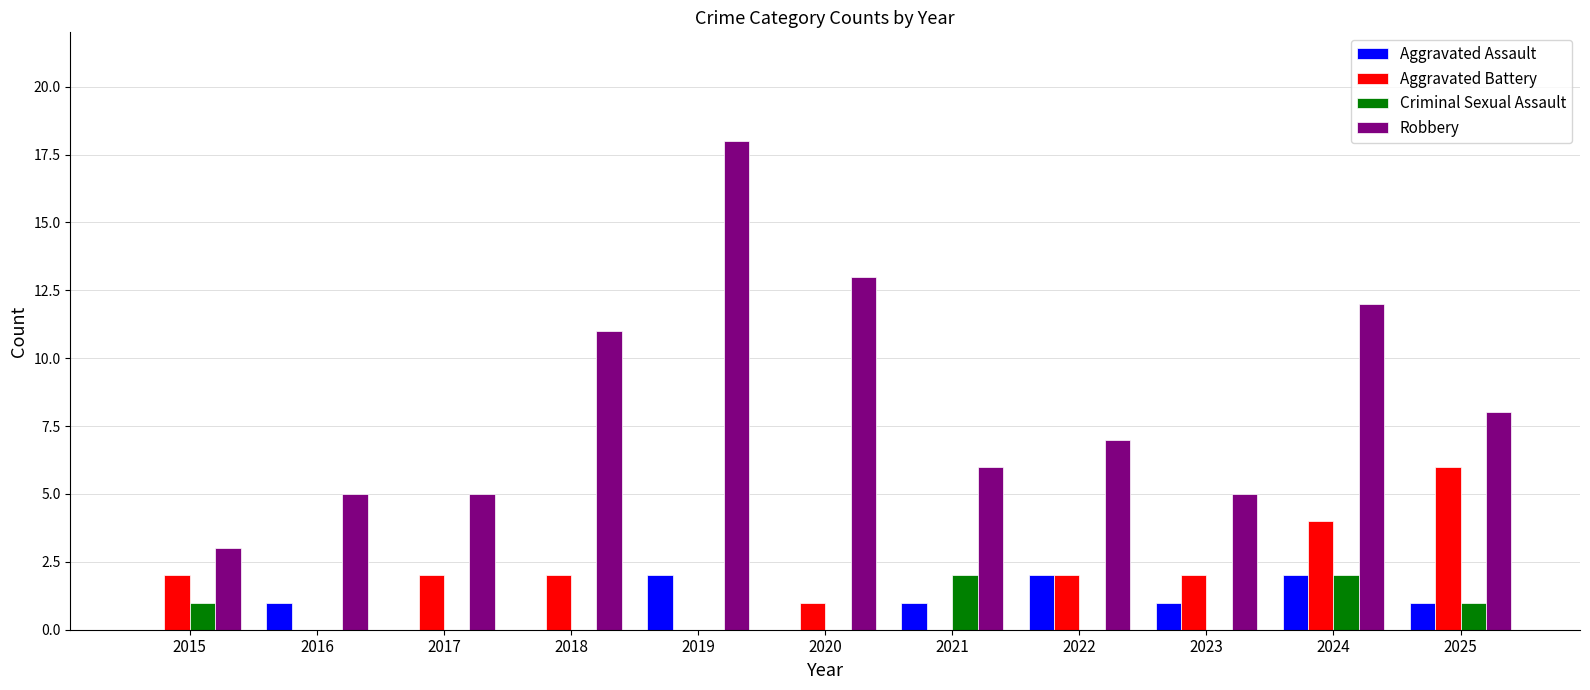

Are the bars grouped side by side (vs. stacked)?

Yes